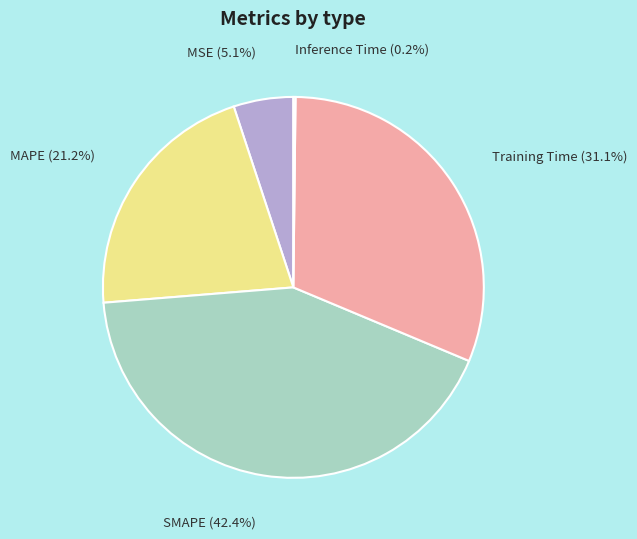

To the nearest percent, what portion does Training Time represent?

31%